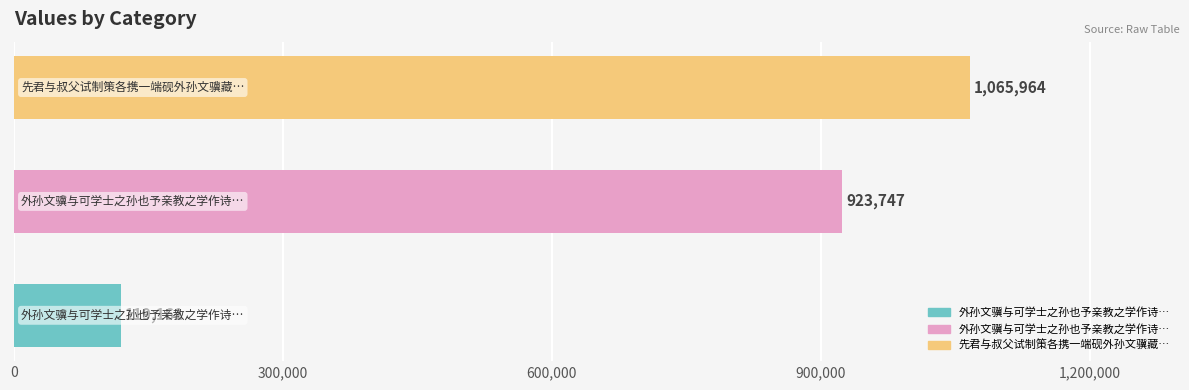

Count the values in the range 119161 to 1065964.

3